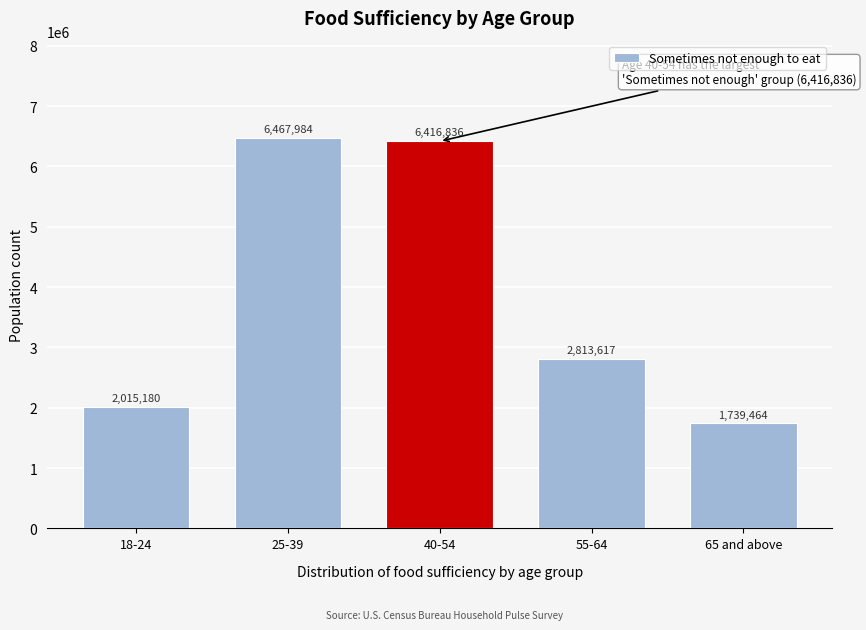

Reading right to left, transcribe all the data shown in this chart.

1739464	2813617	6416836	6467984	2015180